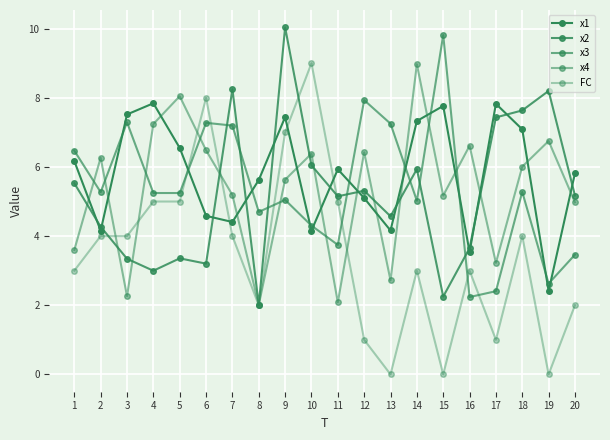

What is the value of the FC point at the 20th from the left?

2.0